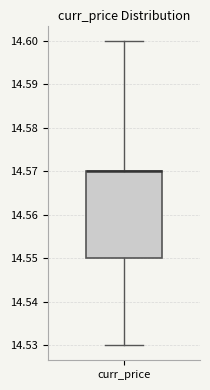

Transcribe this box plot: give where the median line is, the range the box spans, and where the two whiskers end, as read against the y-axis. The values are not printed on the chart, so give them approximately, as read against the axis.

median 14.57 (drawn on the box's upper edge), box 14.55 to 14.57, whiskers 14.53 to 14.60